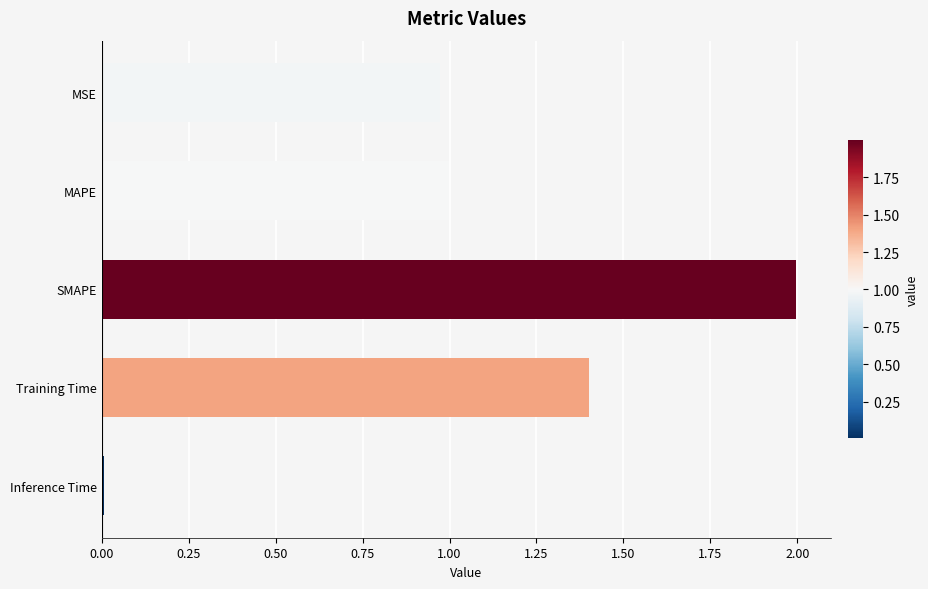

Rank the categories by value from lowest to highest.

Inference Time, MSE, MAPE, Training Time, SMAPE